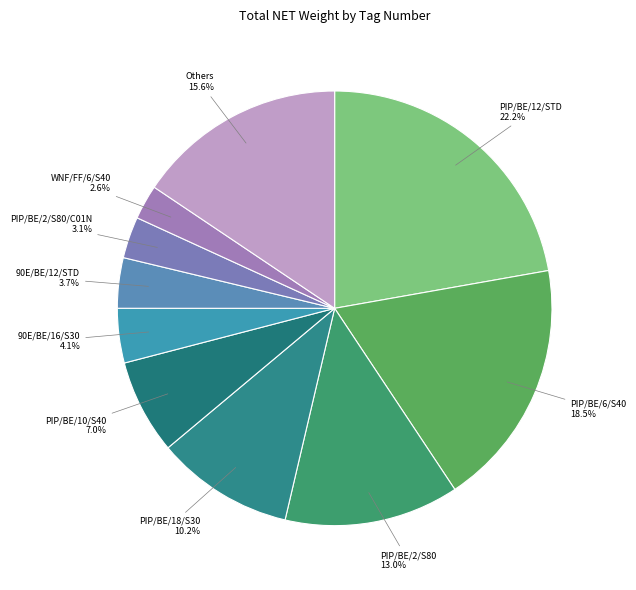

Count the number of slices in the pie.

10